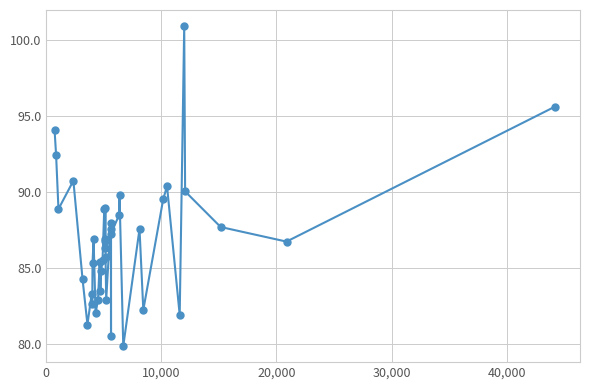

What is the difference between the maximum and minimum values?

21.0